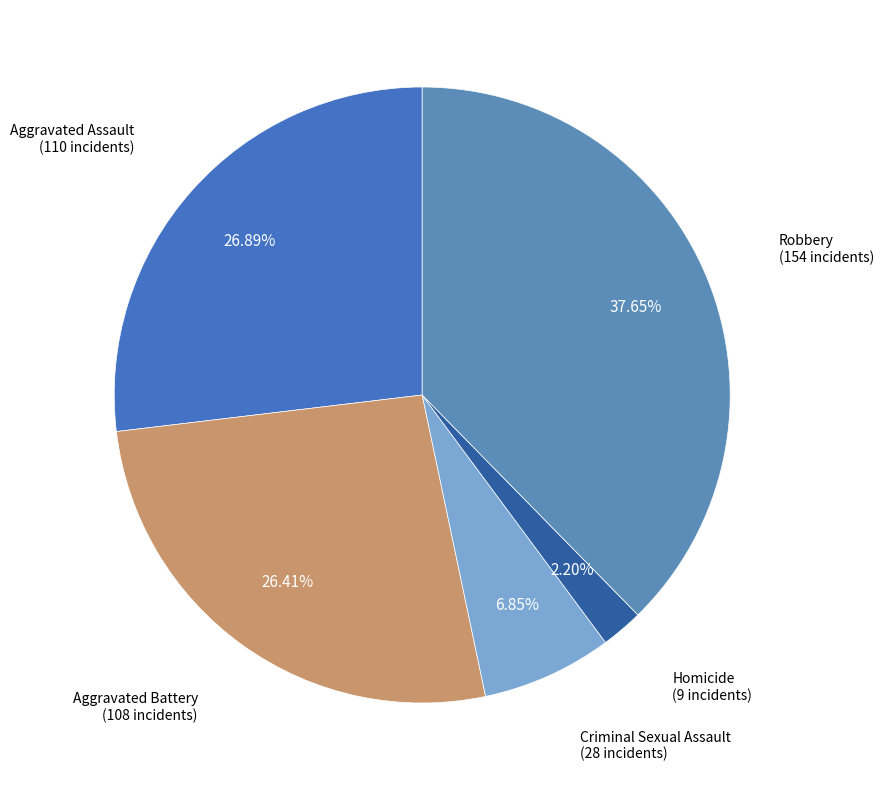

True or false: Aggravated Battery accounts for 26% of the total.

True